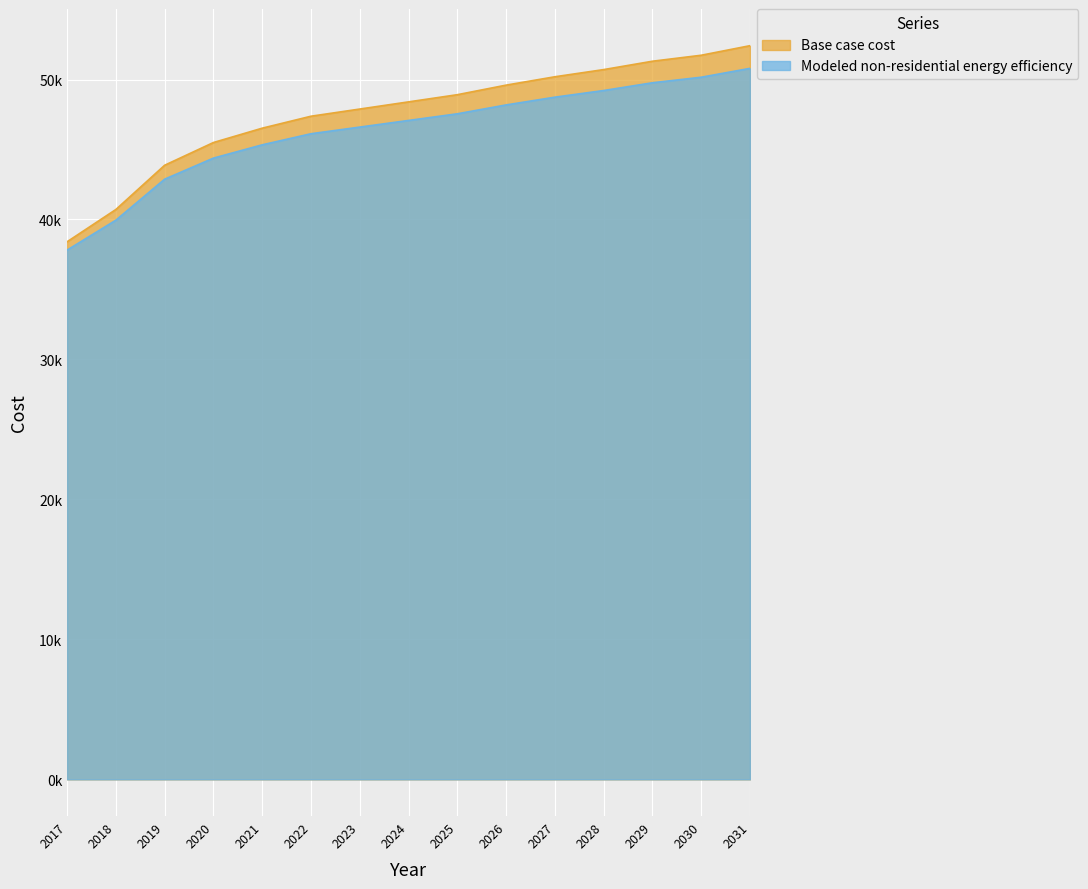

What is the value of the Base case cost point at the 14th from the left?

51734.3